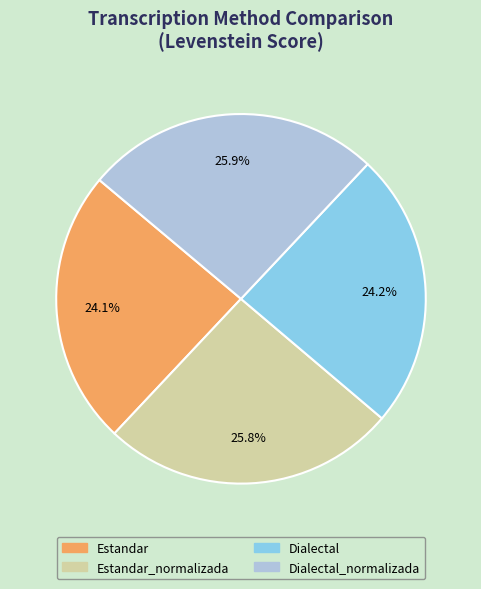

Is there a majority slice in this chart?

No